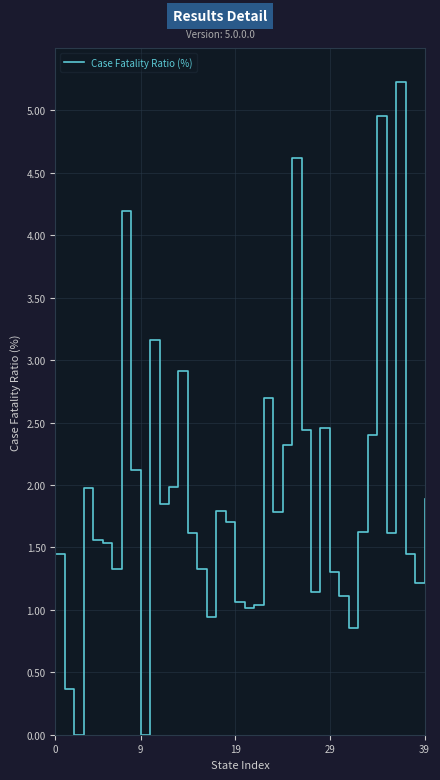

What is the difference between the maximum and minimum values?

5.2